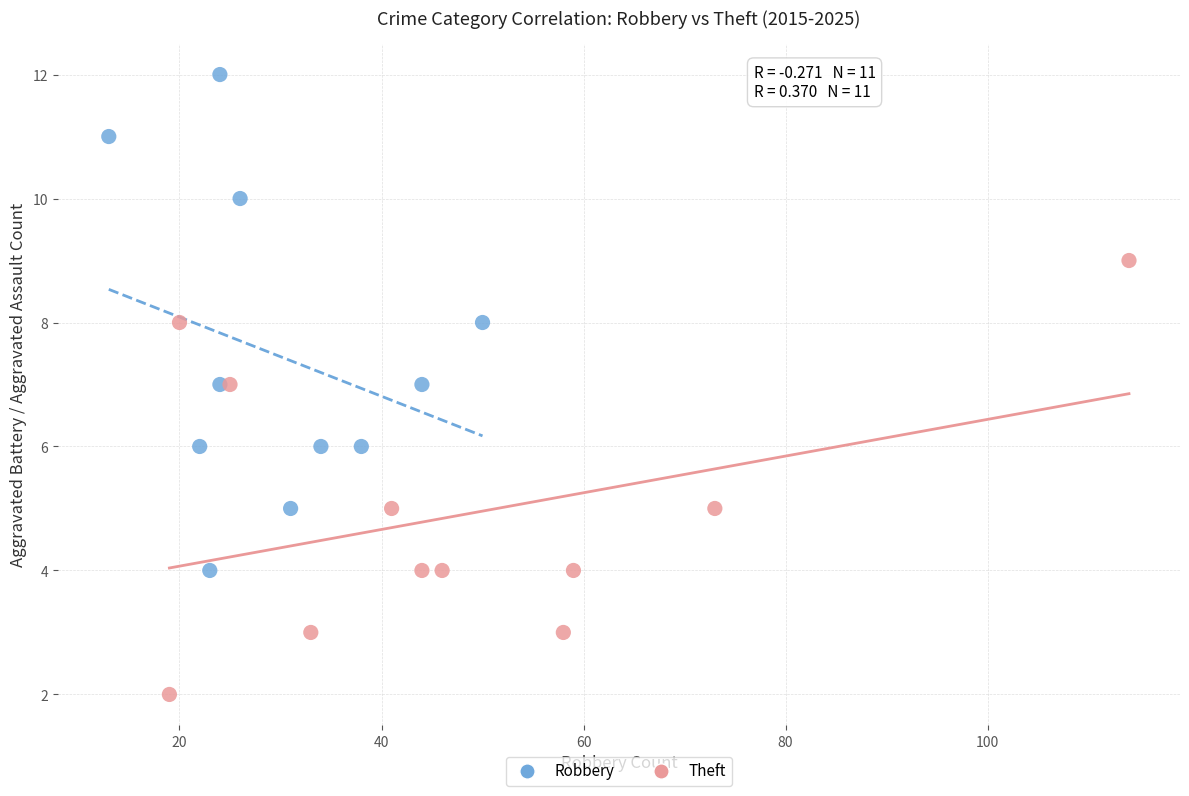

What are all the series names shown in the legend?

Robbery, Theft